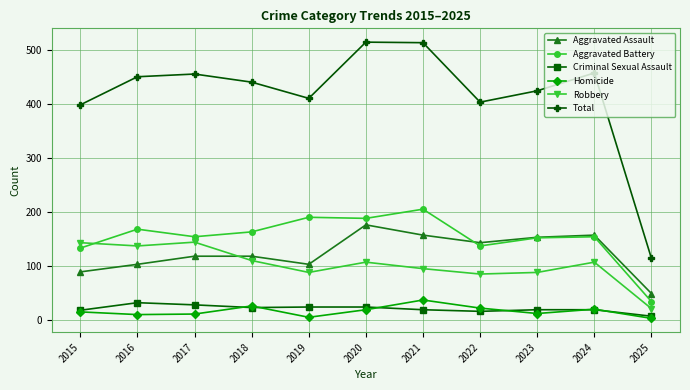

What value does the Robbery series have at 2020, to the nearest 10?

110